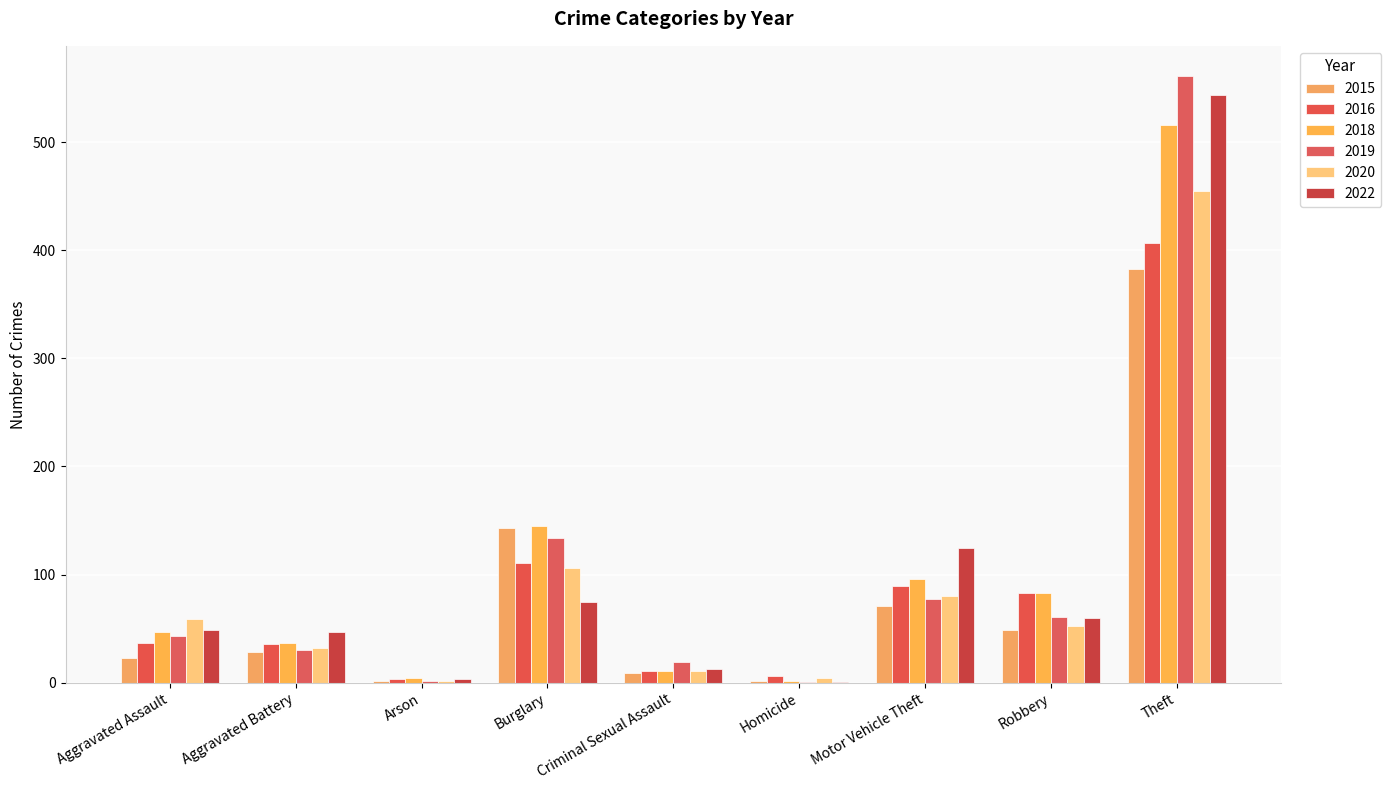

Does the chart contain stacked bars?

No